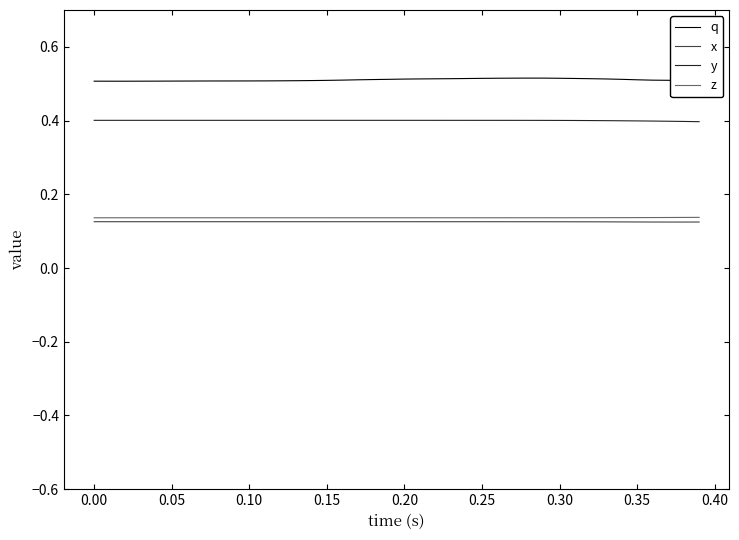

True or false: y and z intersect in this chart.

False